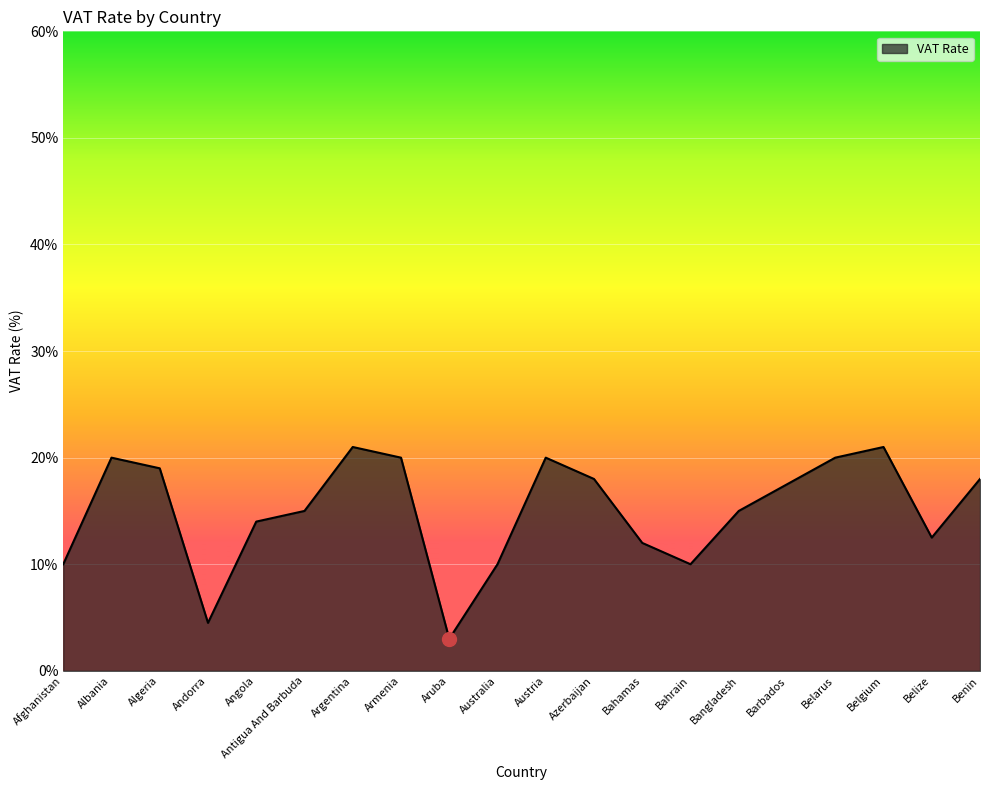

Approximately how many times larger is the value at Andorra compared to Albania?

0.2